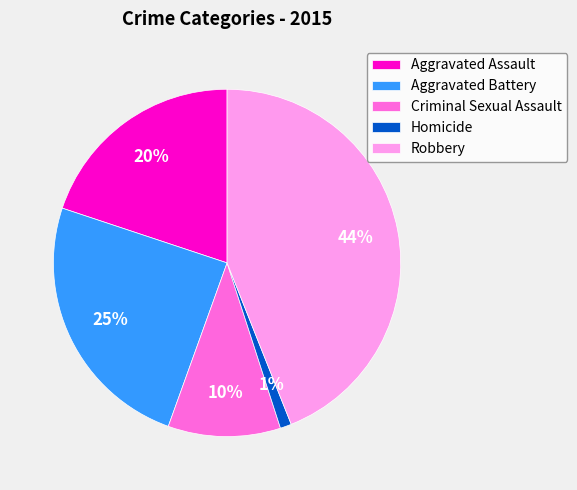

Count the number of slices in the pie.

5